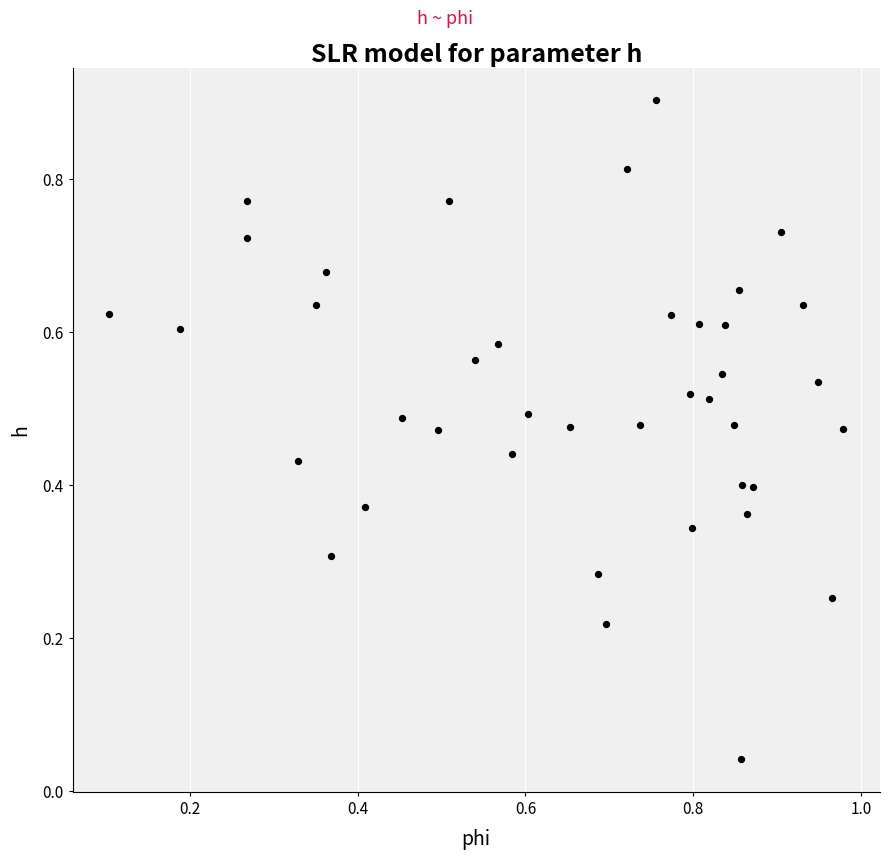

What is the range of Y values (max minus min)?

0.9